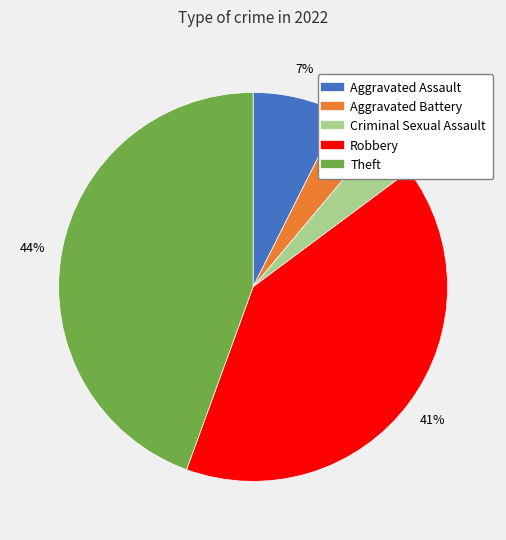

Do Aggravated Assault and Theft together represent more than half of the pie?

Yes